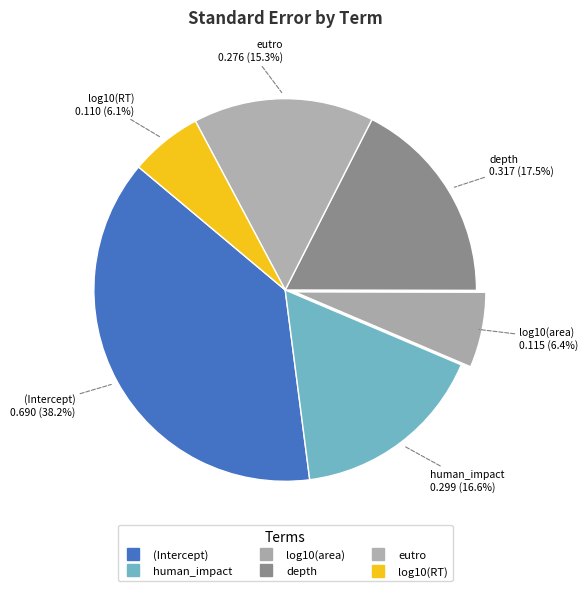

What is the change in value from depth to log10(RT)?

-0.2